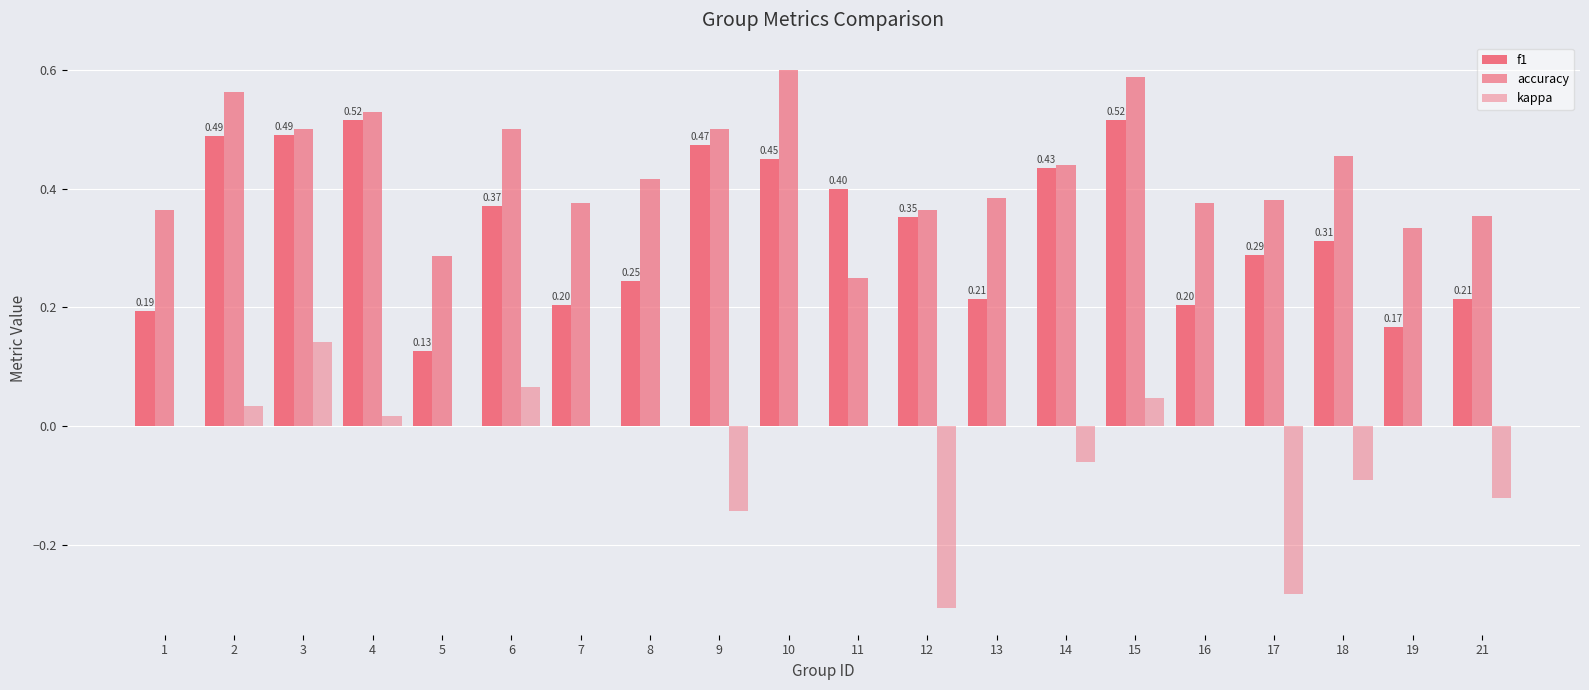

Does the chart contain stacked bars?

No